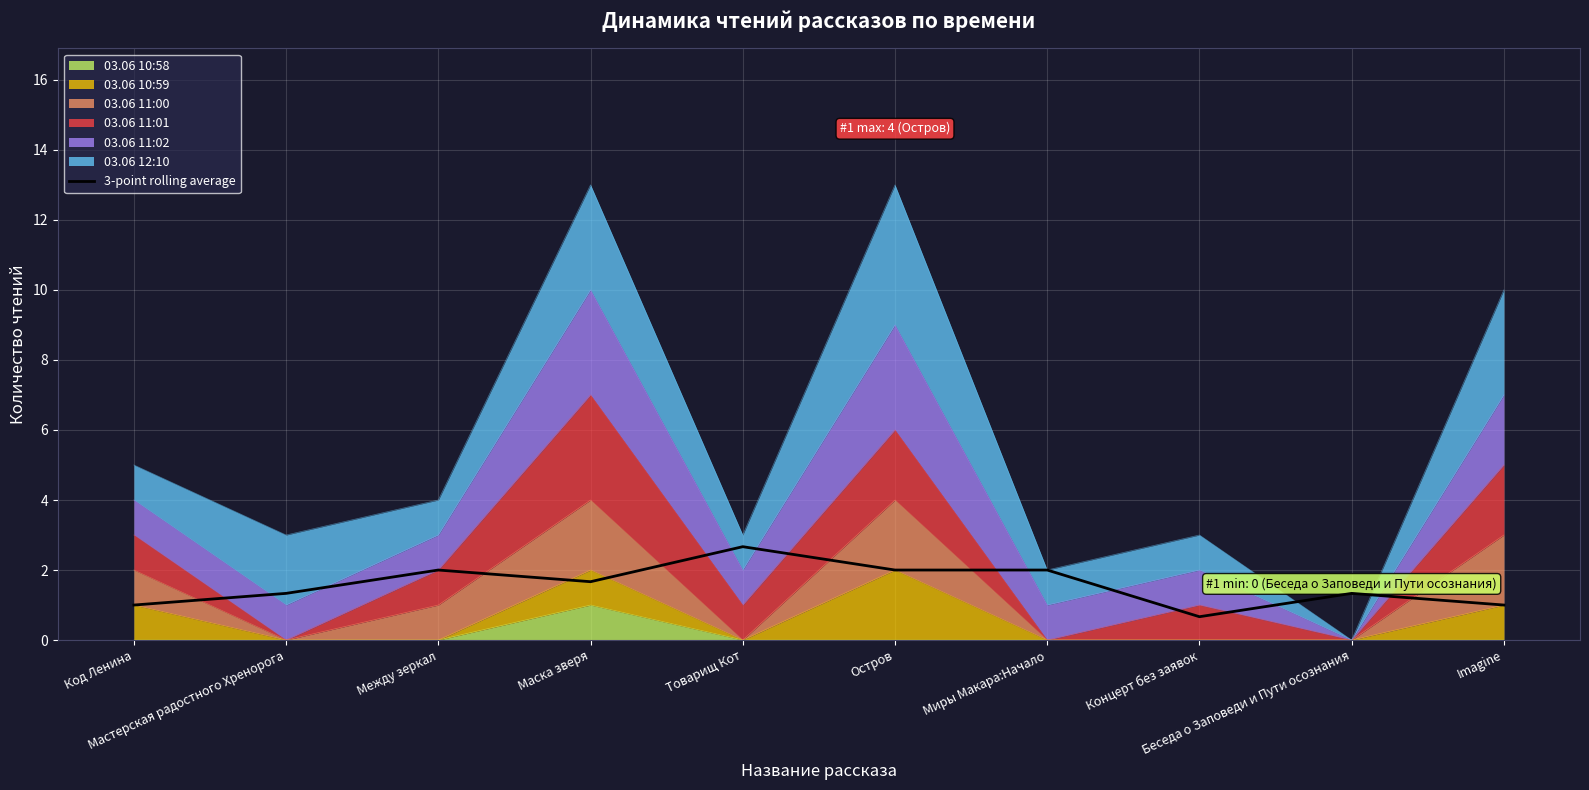

What is the change in value from Мастерская радостного Хренорога to Маска зверя?

+0.3